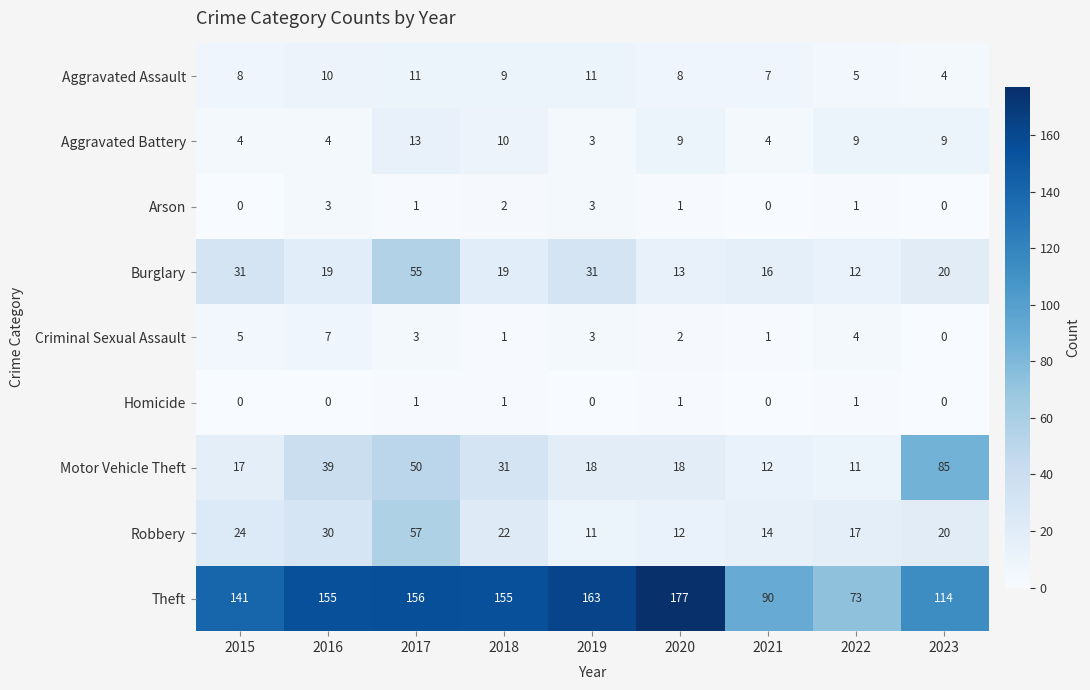

What is the difference between the maximum and minimum values in the Criminal Sexual Assault series?

7